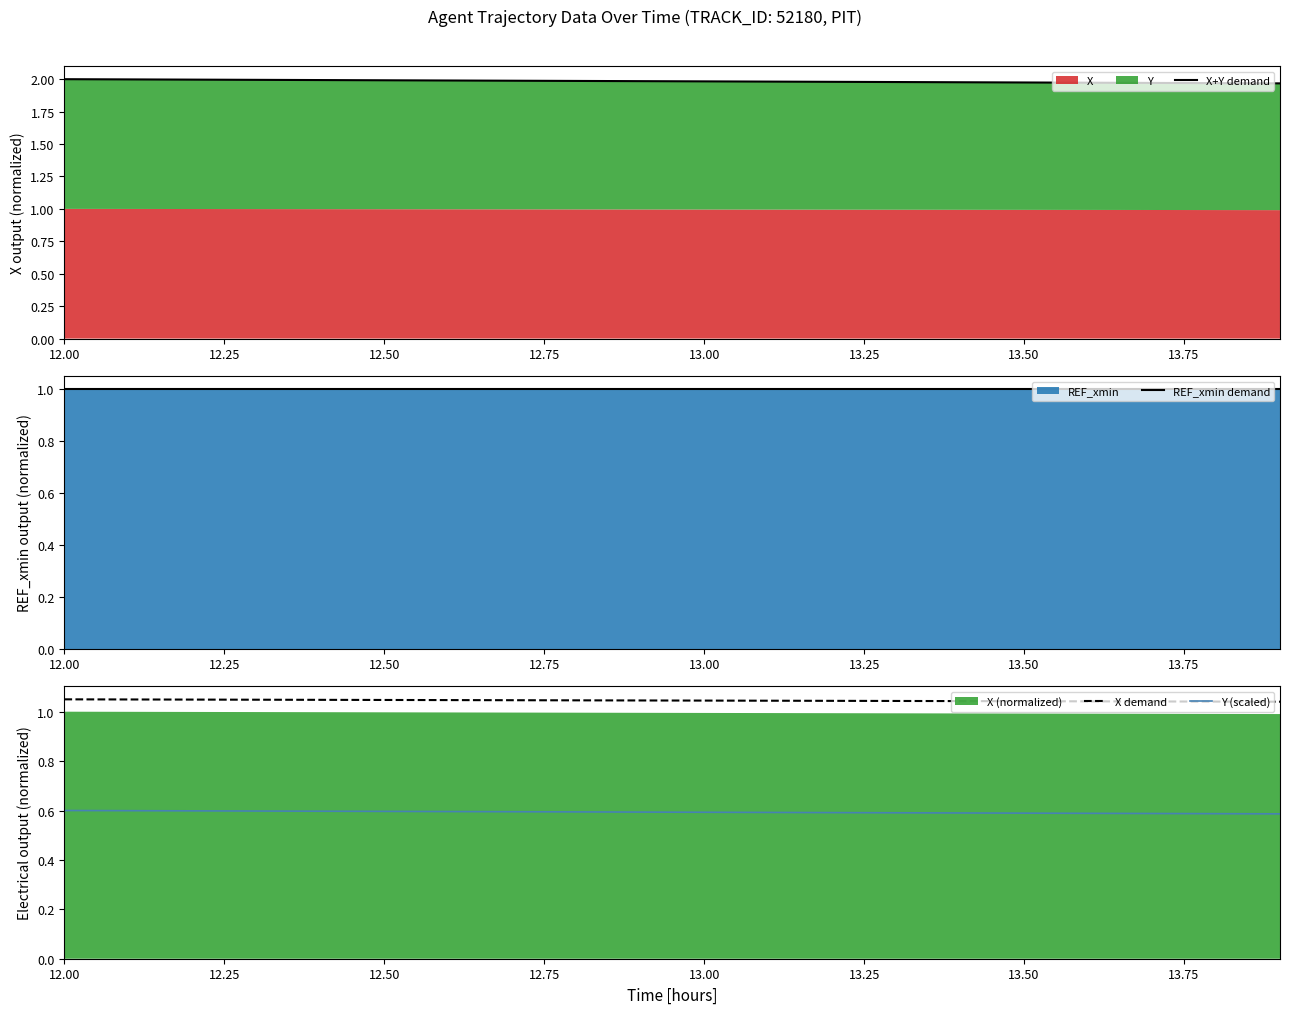

Is the value of Y (scaled) at 13.50 greater than the value of X demand at 12.00?

No